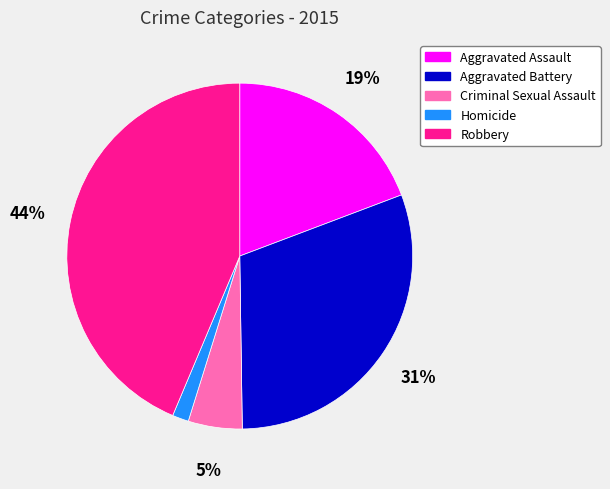

Do Criminal Sexual Assault and Homicide together represent more than half of the pie?

No